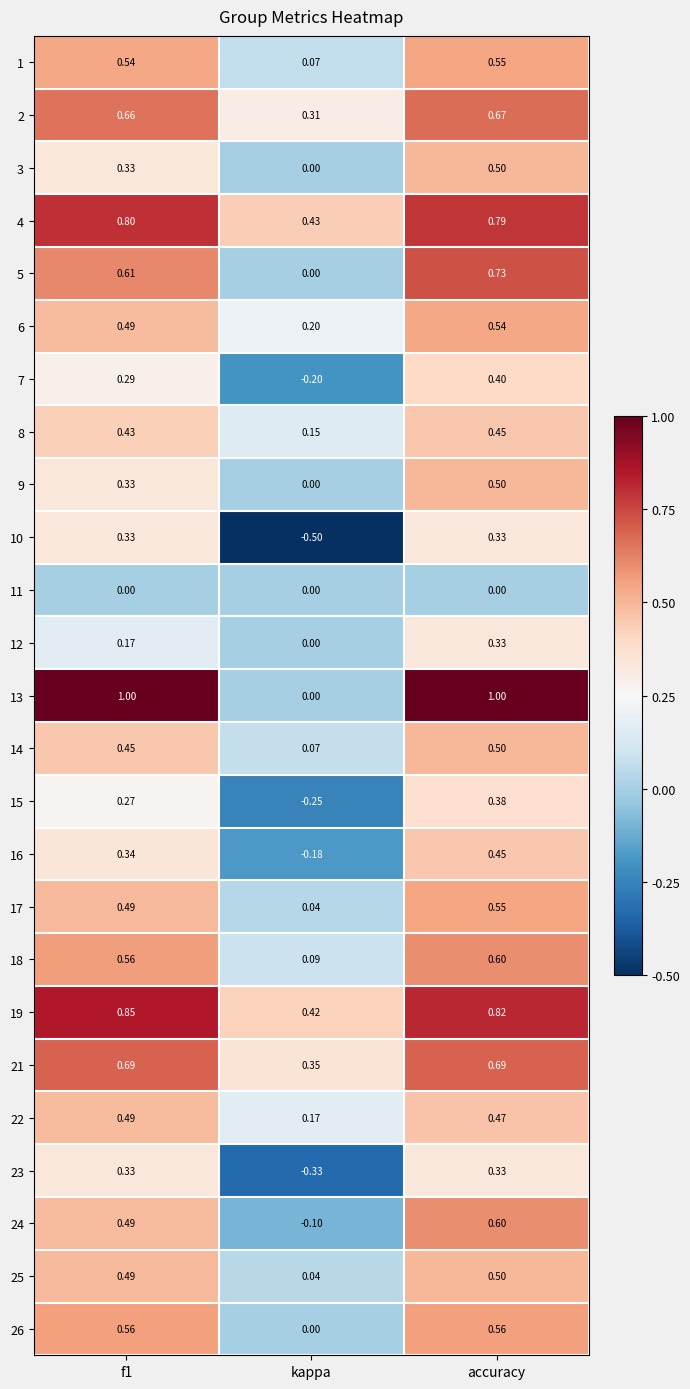

At which category is the sum across all series the highest?

accuracy